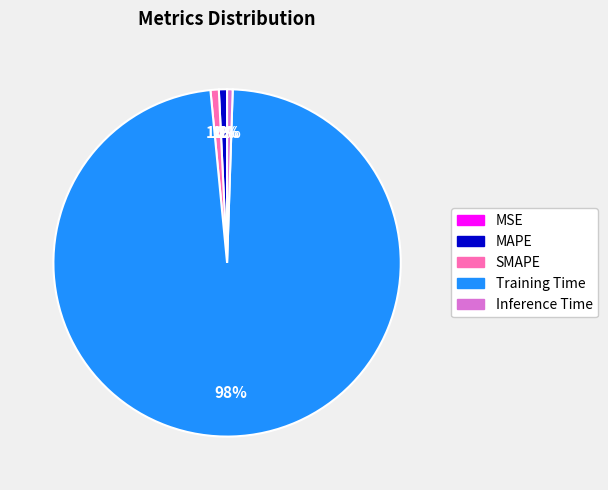

To the nearest percent, what is the average slice percentage?

20%